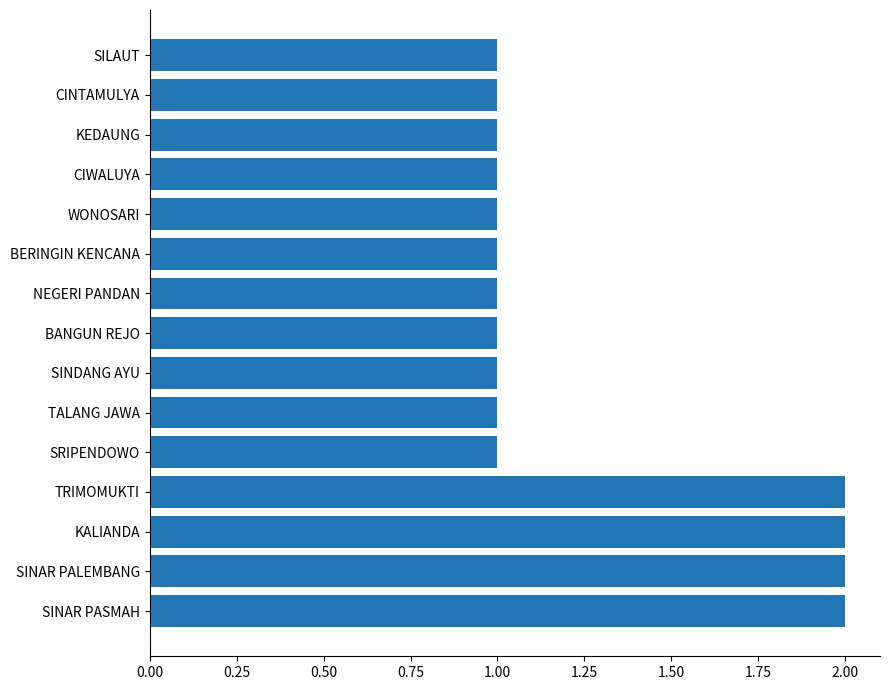

What is the sum of the values at SINDANG AYU and SINAR PASMAH?

3